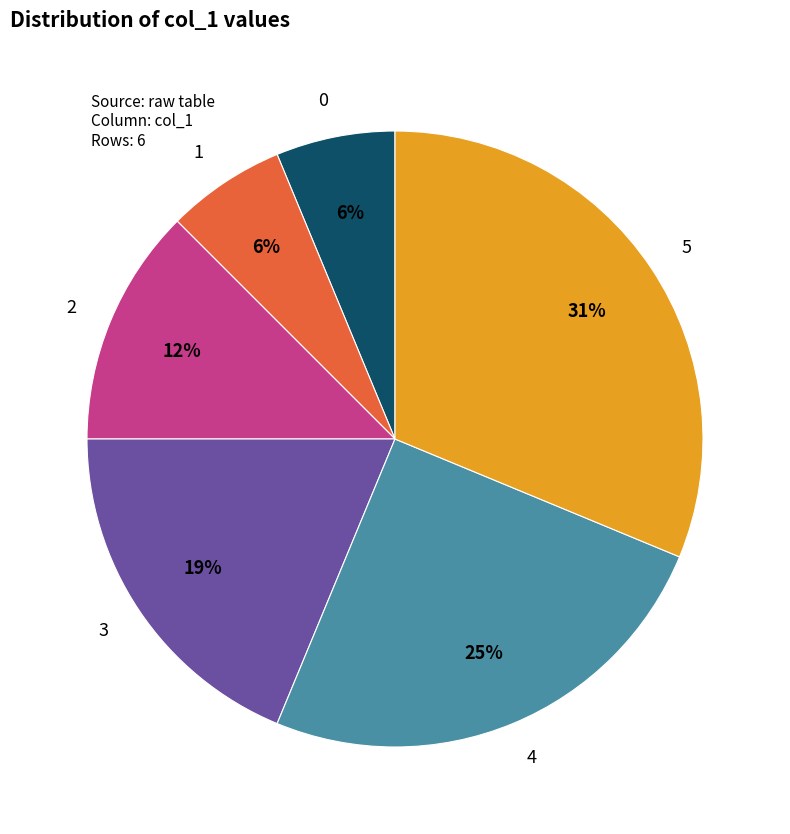

How many segments does this pie chart have?

6